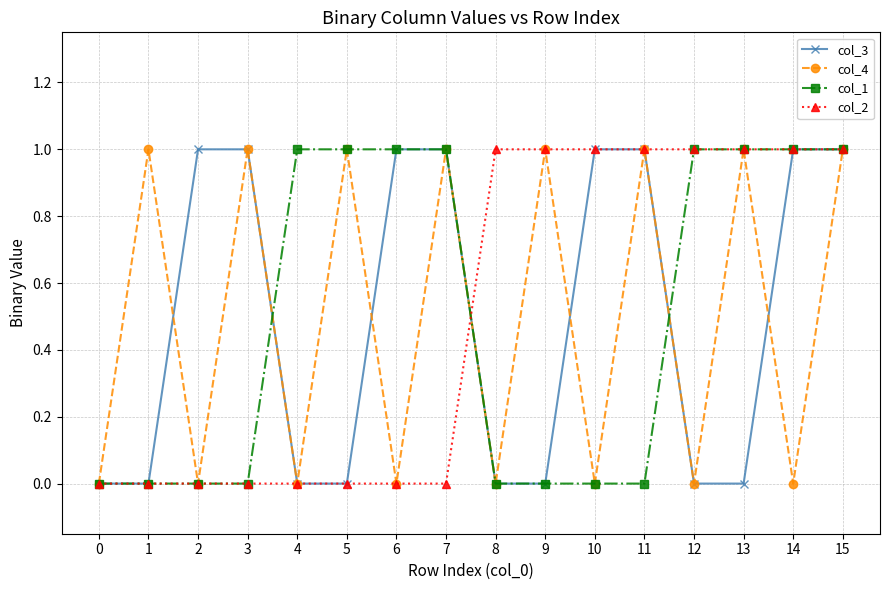

True or false: col_2 and col_1 cross at least once.

True